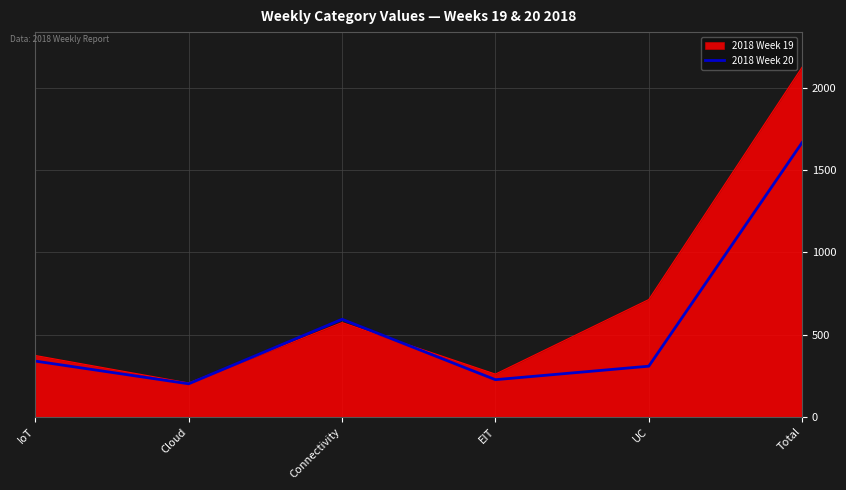

At which category is the sum across all series the highest?

Total